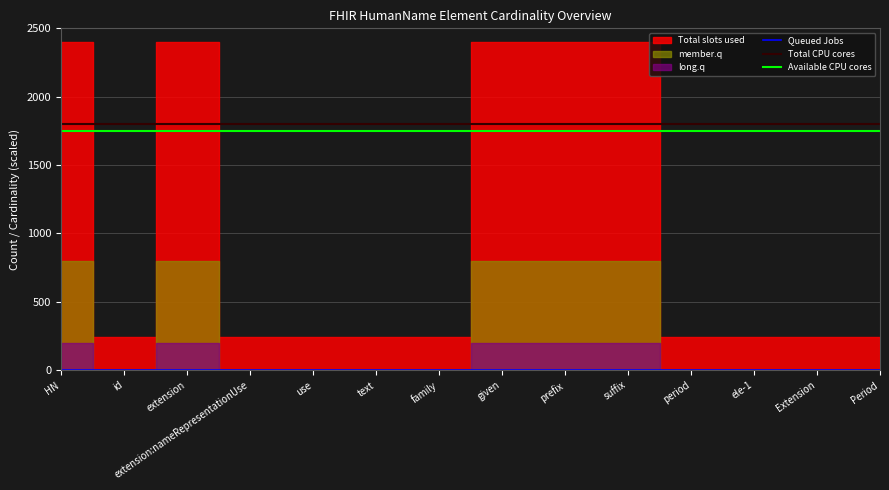

Which has a higher value, prefix or text?

prefix